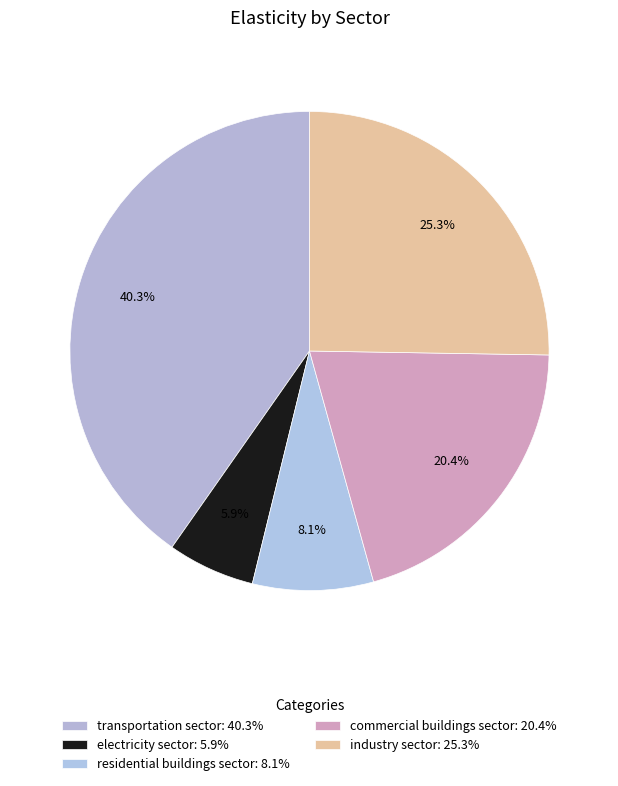

Between transportation sector and industry sector, which is larger?

transportation sector